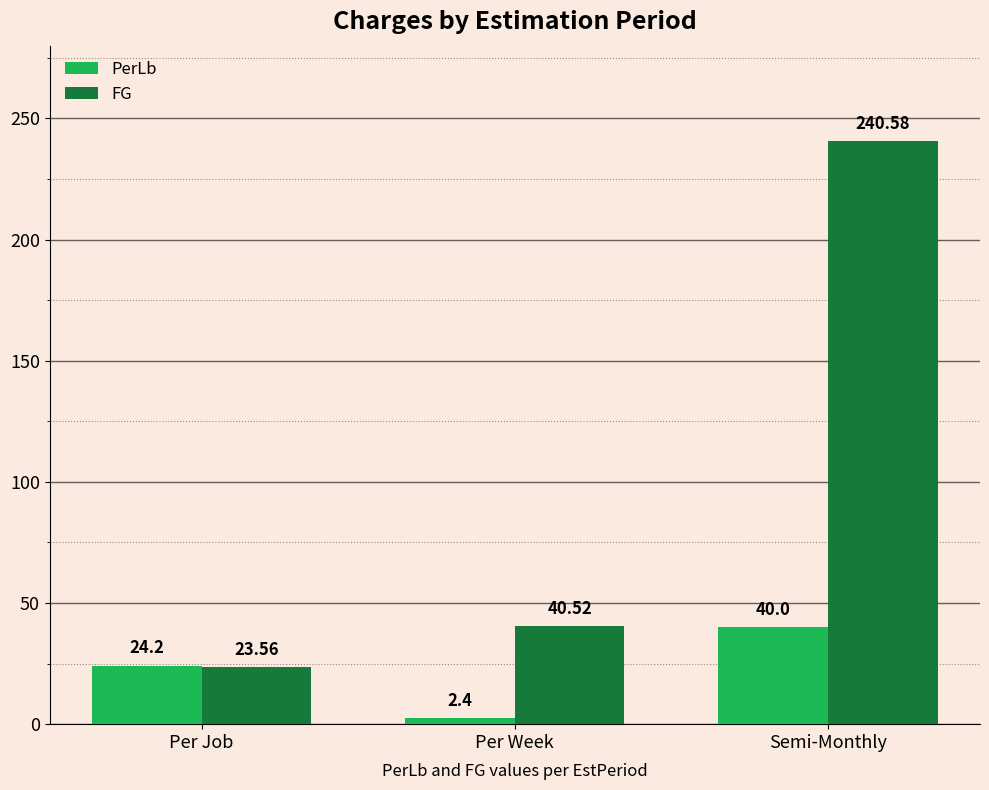

Which series has the largest total across all categories?

FG